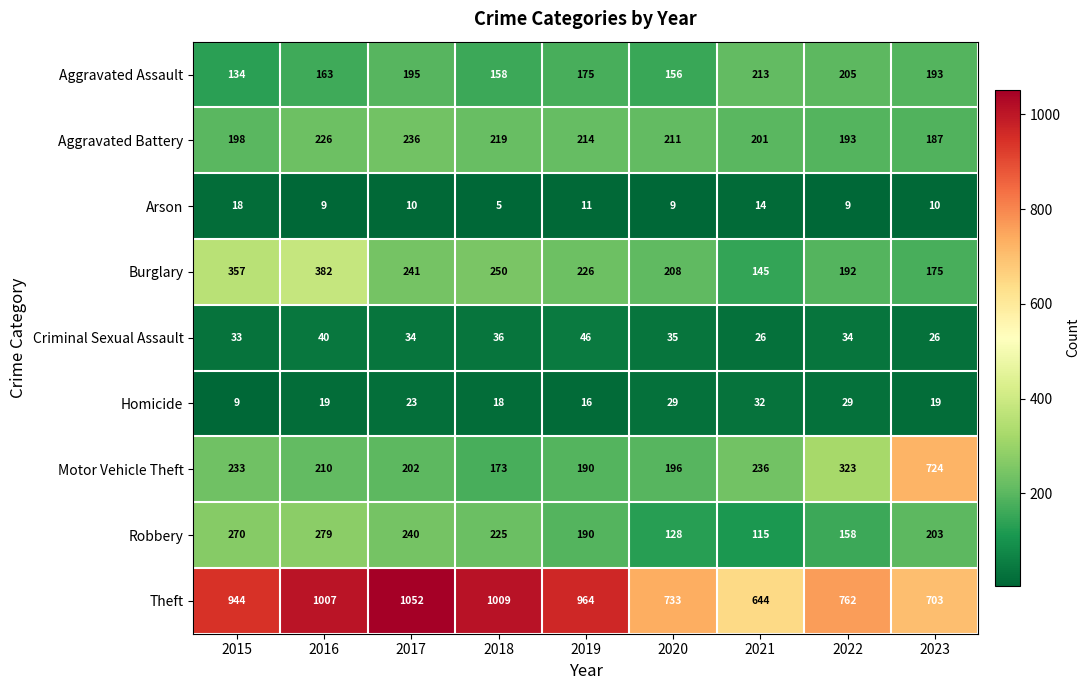

Which series has the largest total across all categories?

Theft